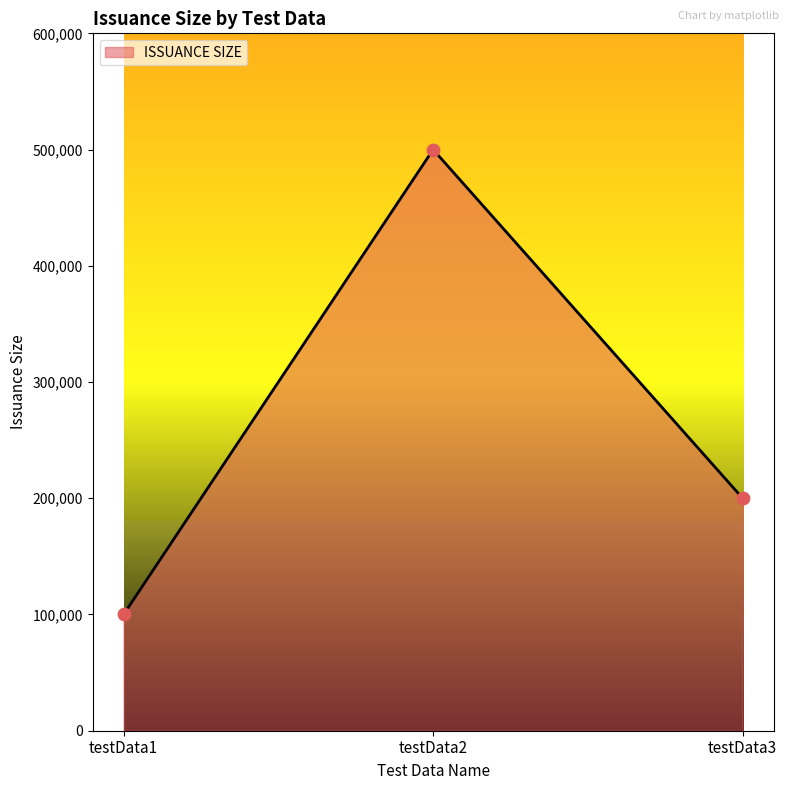

Approximately how many times larger is the value at testData1 compared to testData2?

0.2